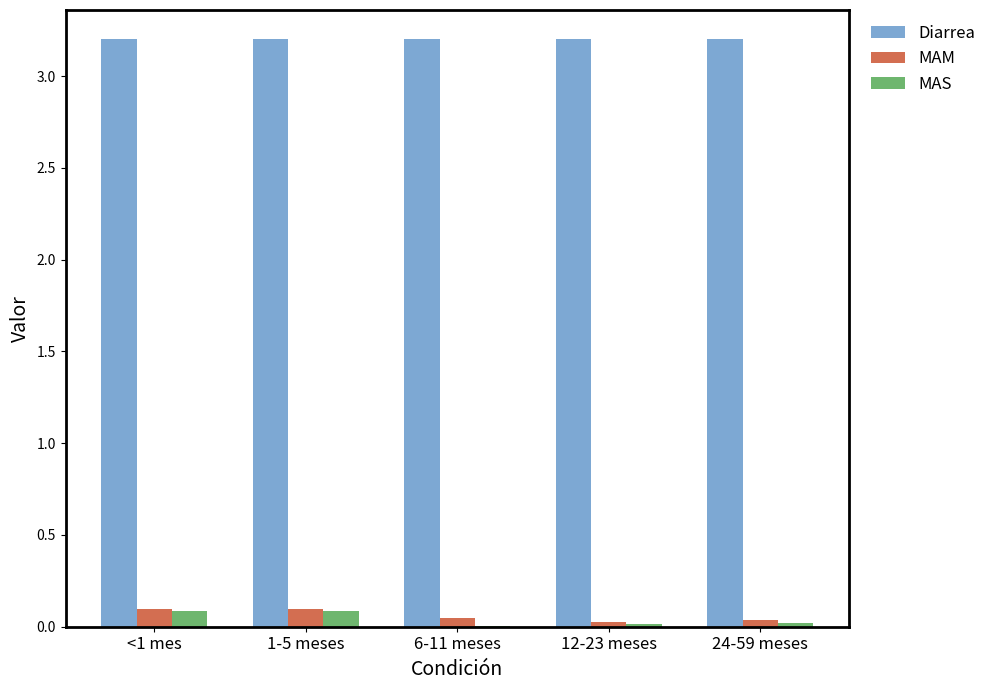

What is the sum of the MAS values at <1 mes and 12-23 meses?

0.1